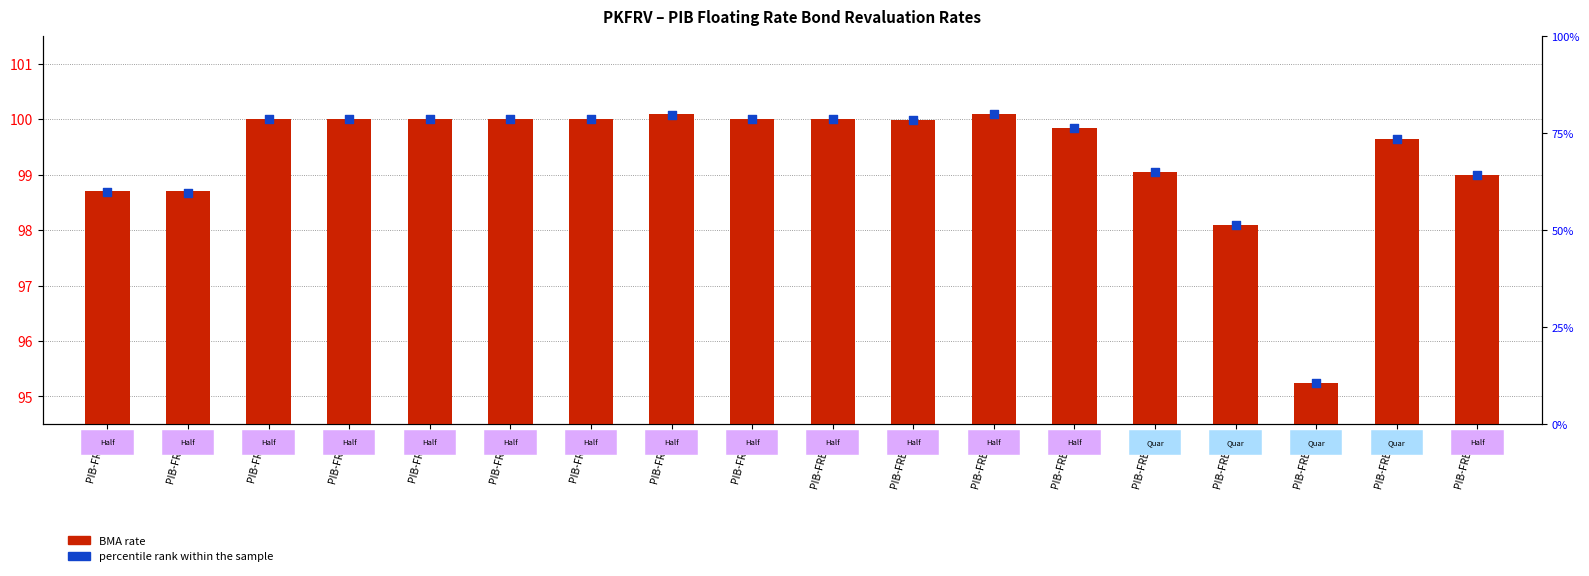

Which series reaches the maximum Y coordinate?

percentile rank within the sample